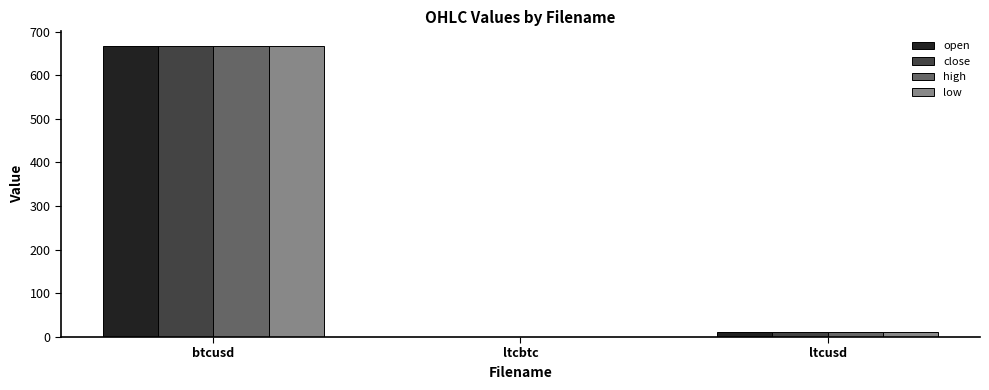

What is the sum of the low values at ltcbtc and btcusd?

667.1